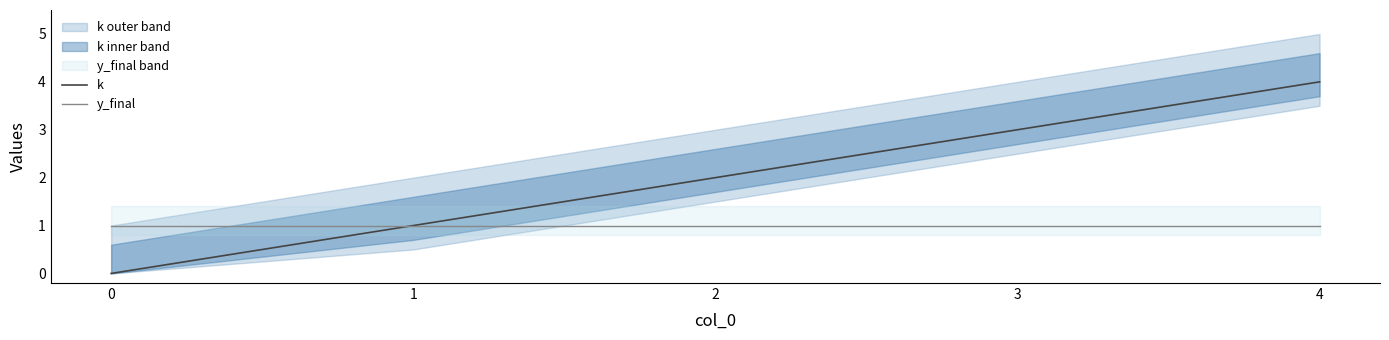

What is the average value of the y_final series?

1